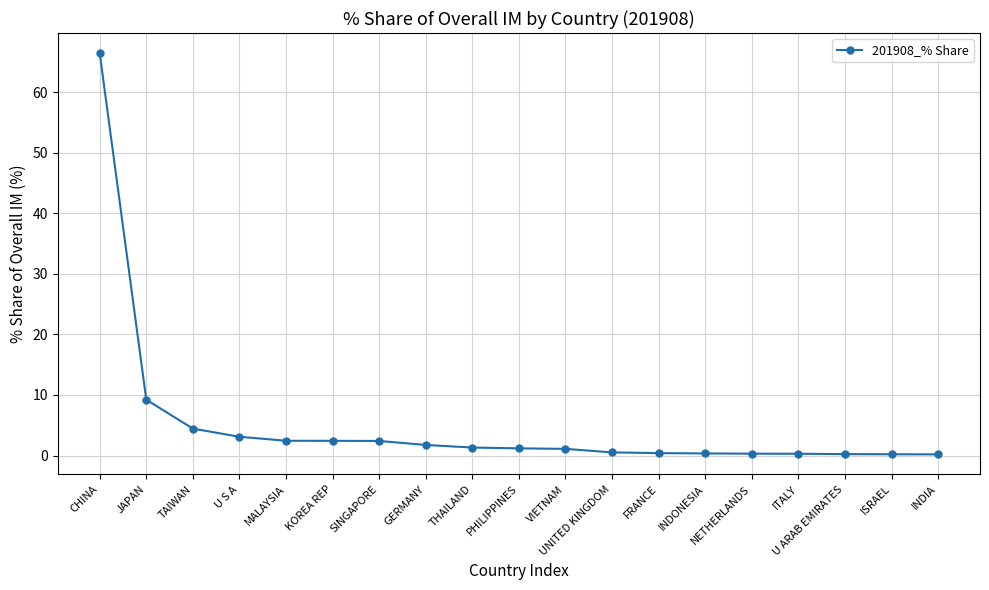

True or false: the data shows 2.4 at MALAYSIA.

True